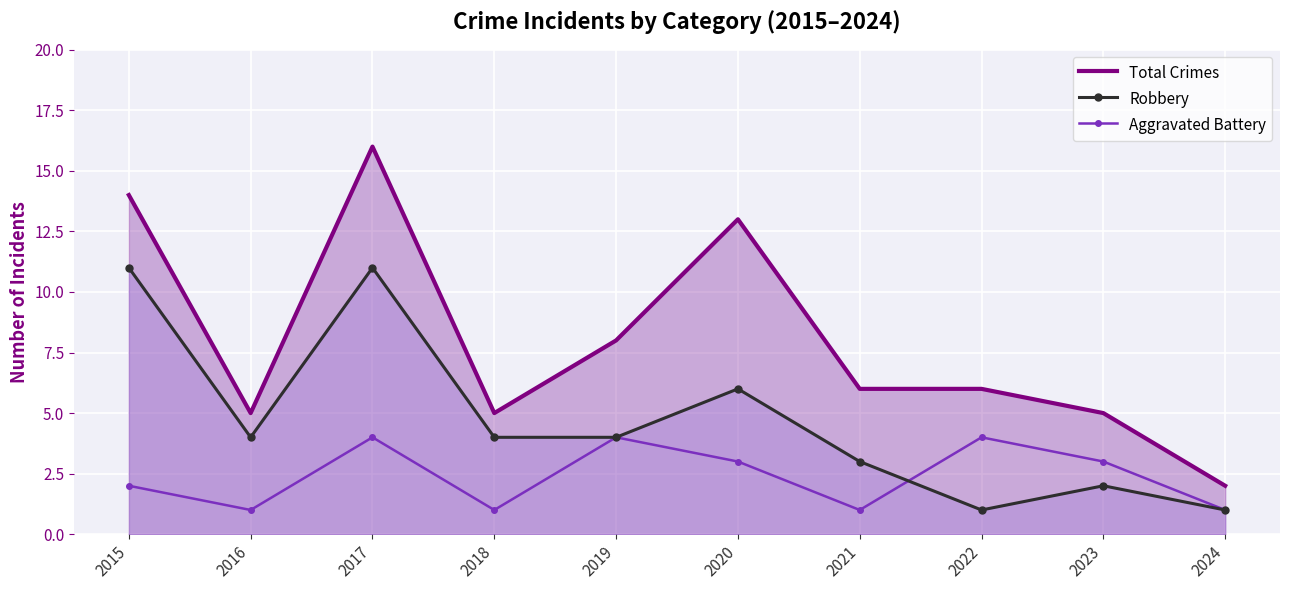

How many data points in Robbery are less than 4?

4